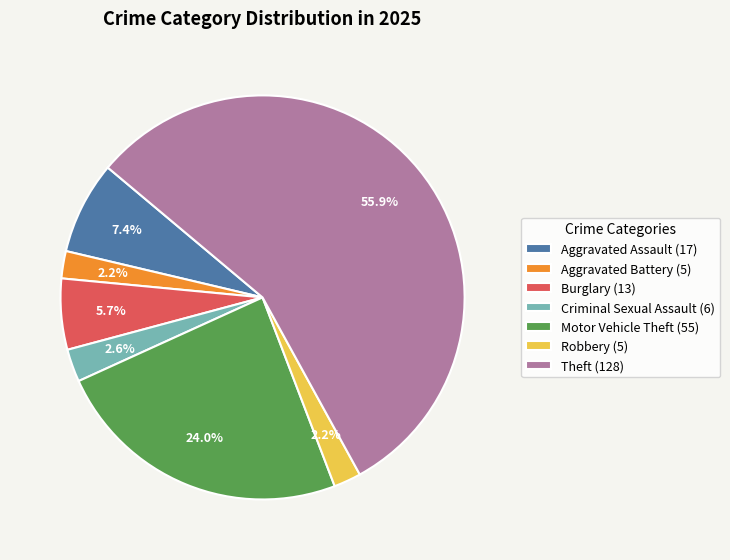

Combined, do Robbery and Aggravated Assault account for over 50%?

No